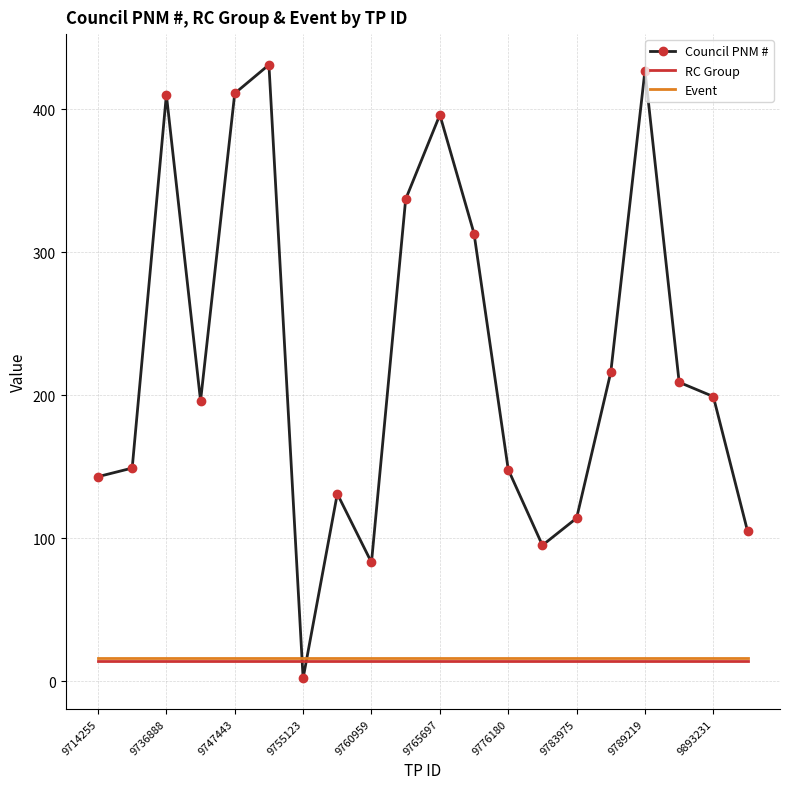

Which series has the largest total across all categories?

Council PNM #